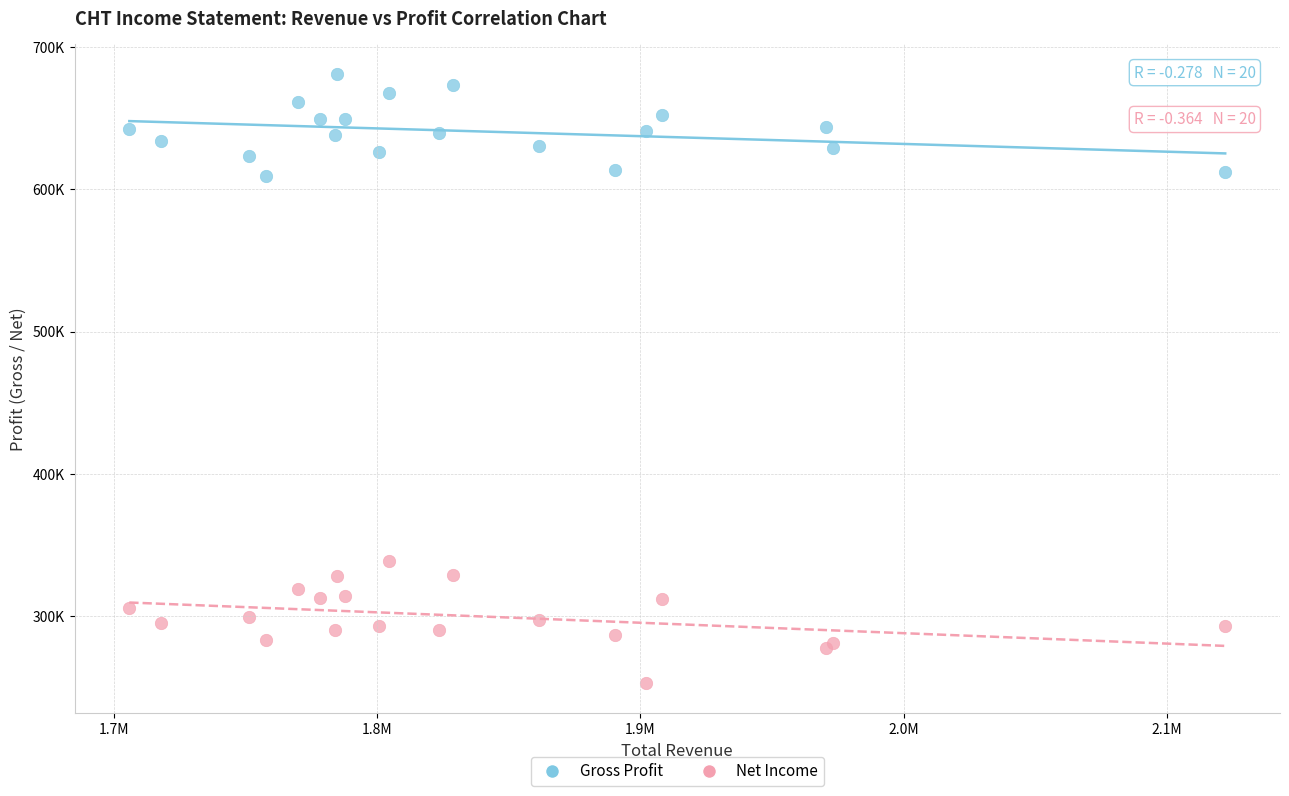

Which series has the largest Y range (max minus min)?

Net Income